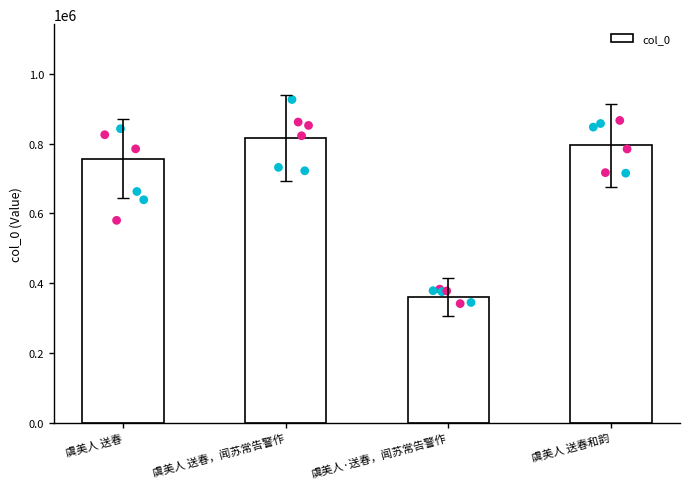

Which has a higher value, 虞美人·送春，闻苏常告警作 or 虞美人 送春和韵?

虞美人 送春和韵